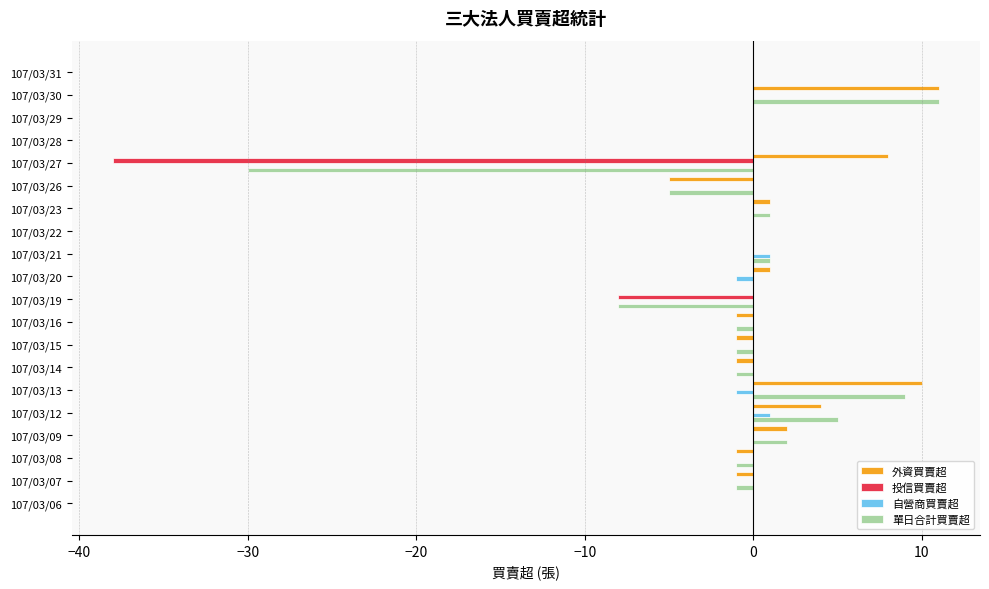

What is the total value across all series at 107/03/30?

22